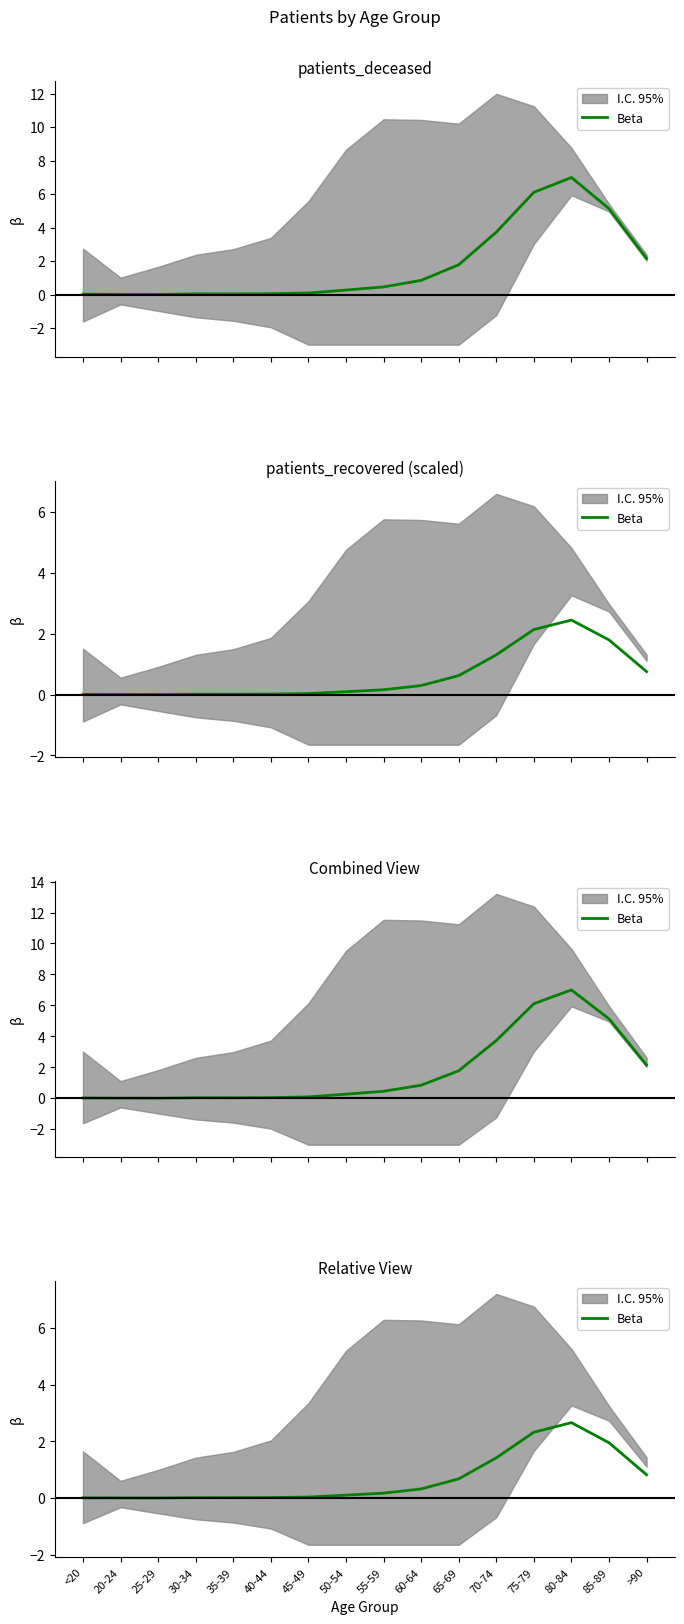

Which label corresponds to the largest value in the chart?

80-84